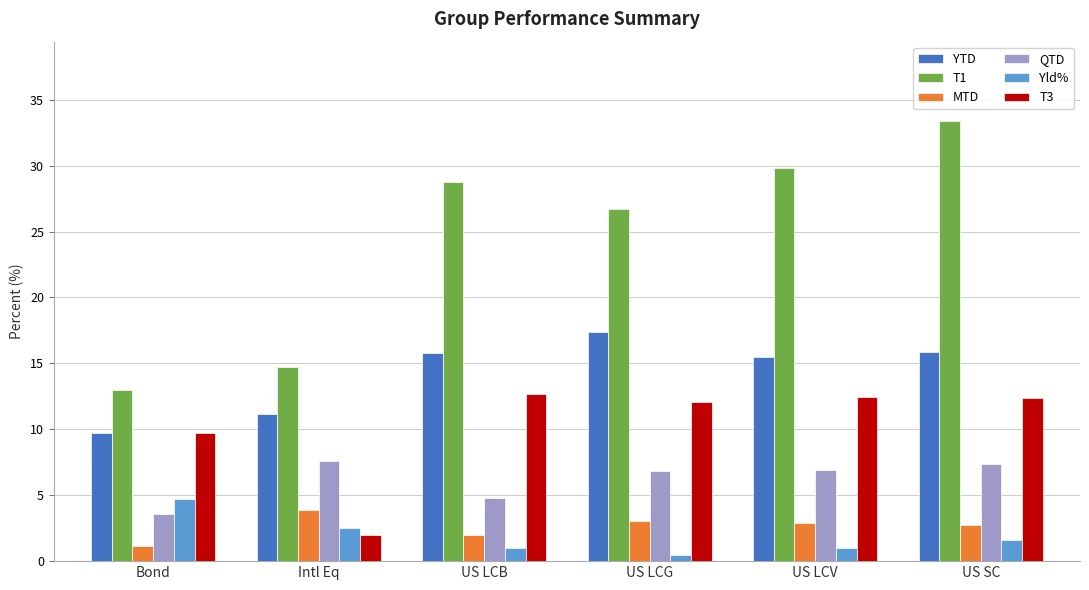

List the series in order of their peak value, lowest first.

MTD, Yld%, QTD, T3, YTD, T1